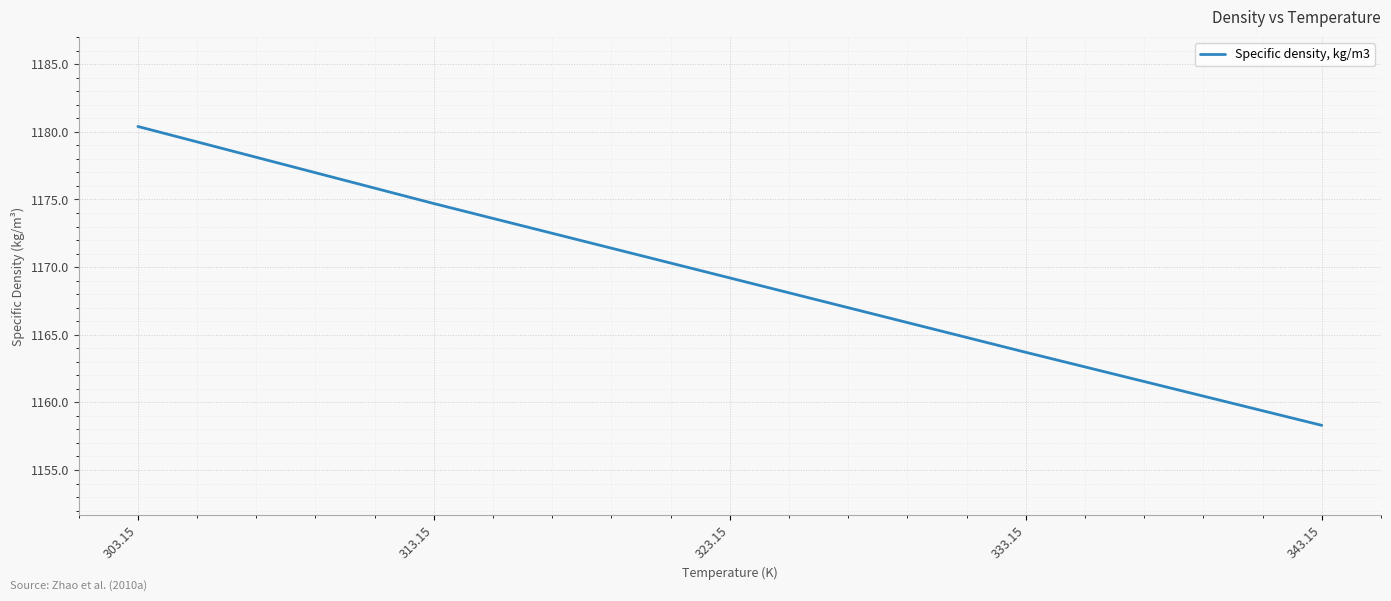

True or false: the data shows 1180.4 at 303.15.

True